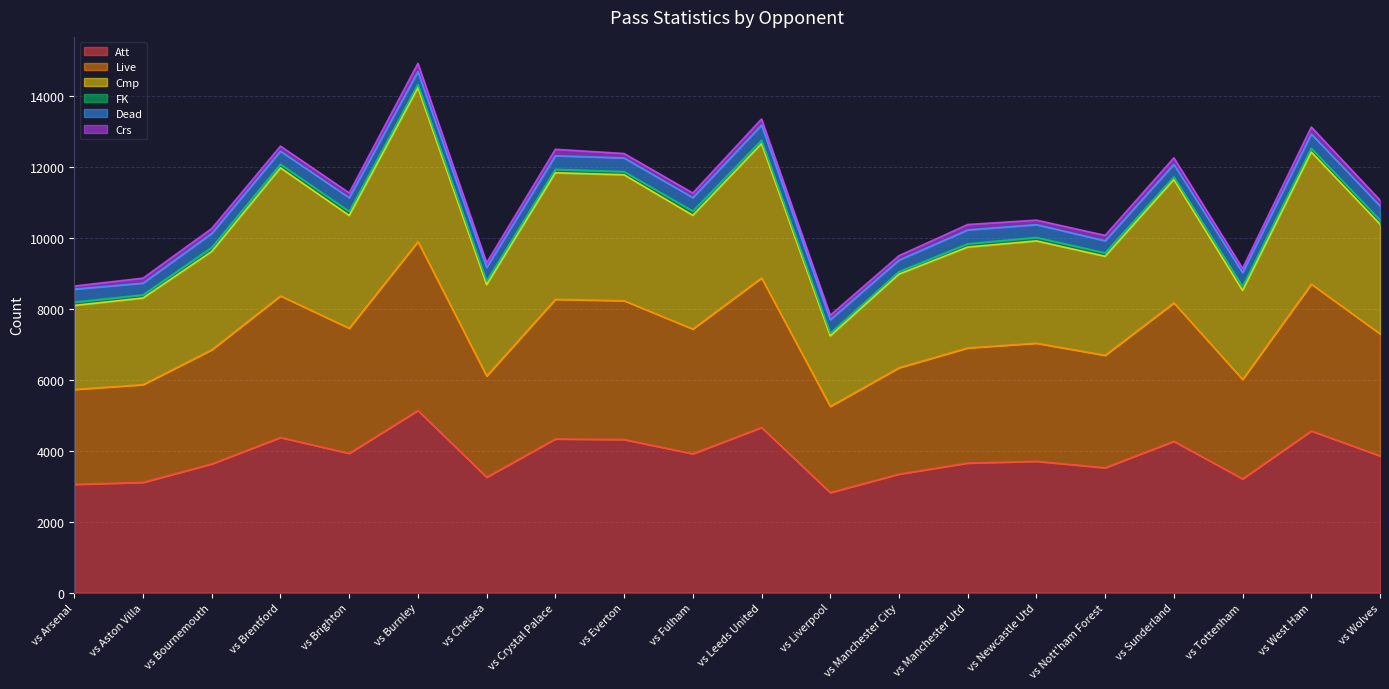

Read the Live value at vs Brentford, to the nearest 10.

8360